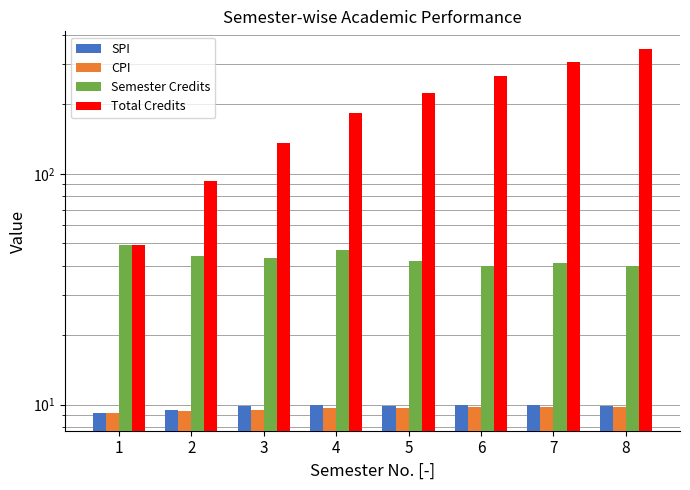

What is the maximum value for Total Credits?

346.0